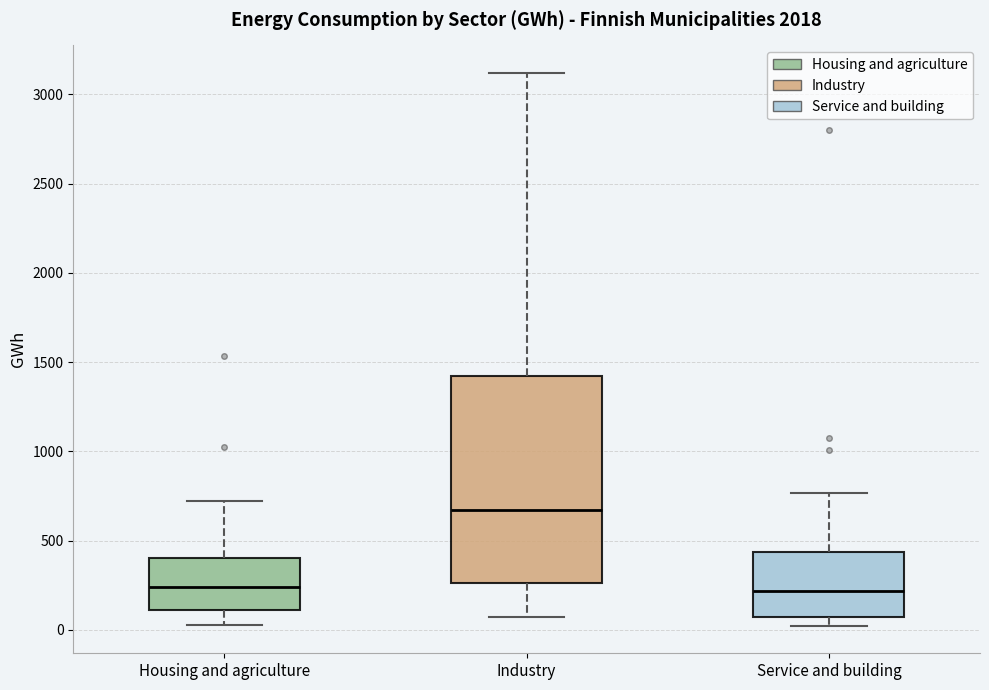

Which box is the tallest, from its lower edge to its upper edge?

Industry